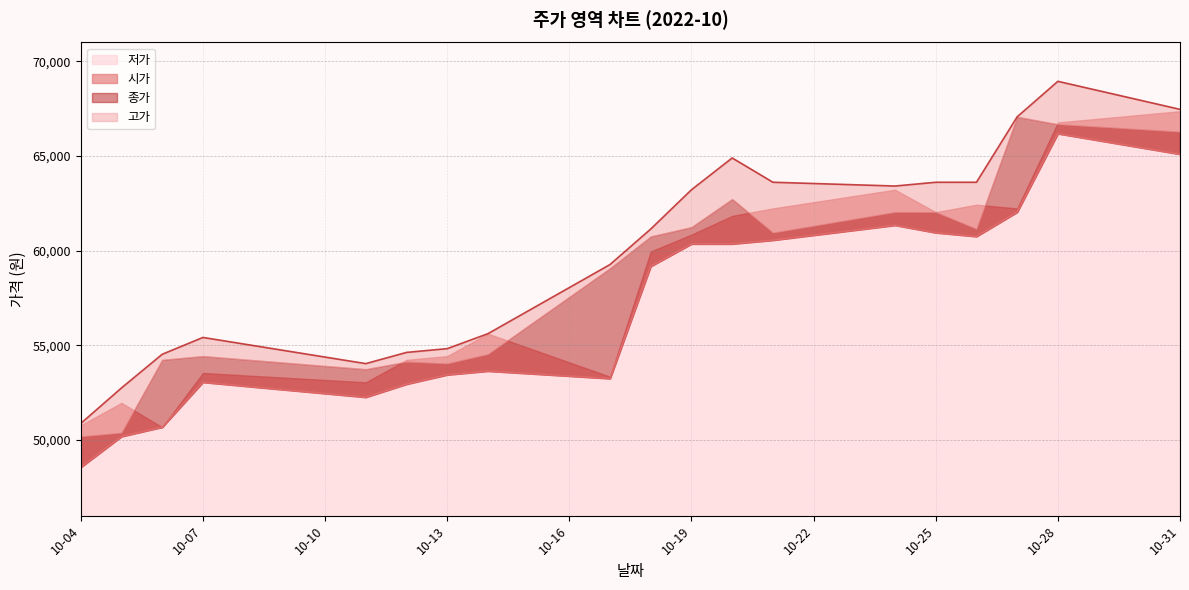

What is the maximum value for 저가?

66184